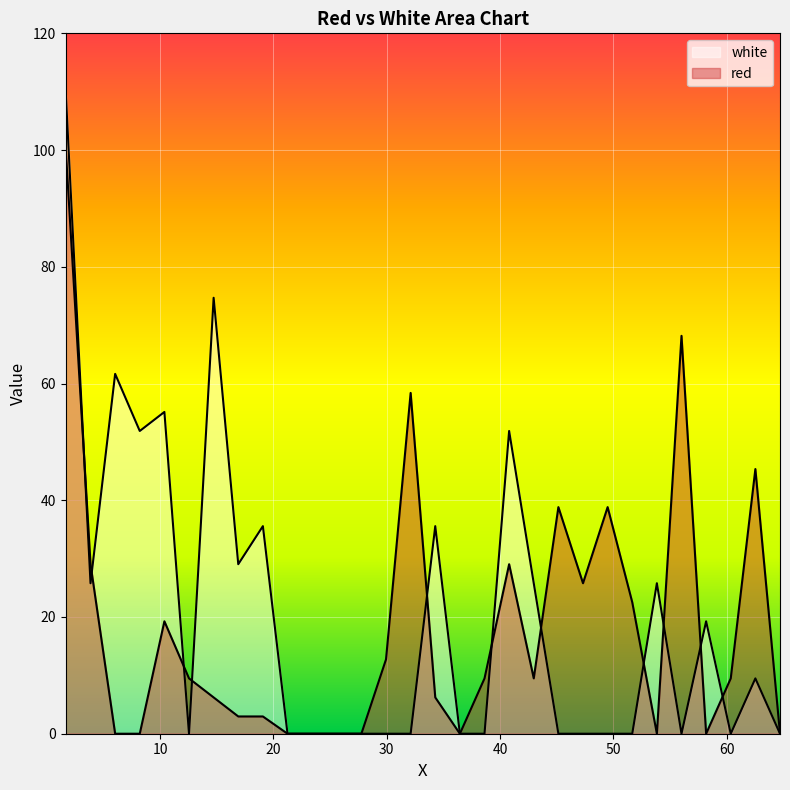

True or false: white has a value of 0.0 at 23.42.

True